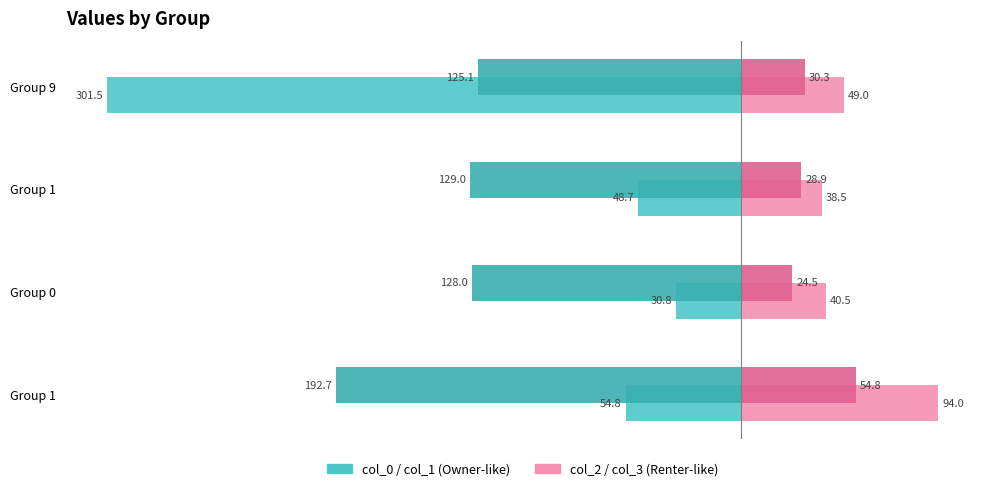

How many categories are shown in the chart?

4